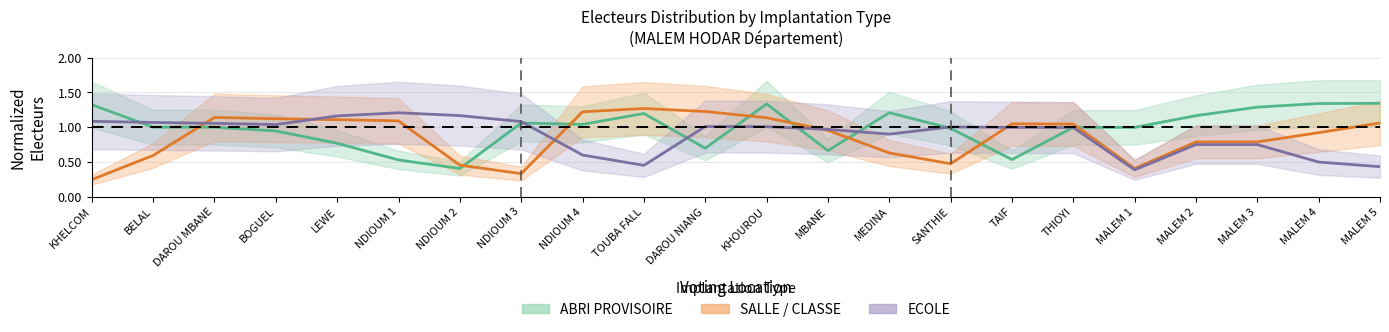

What are all the series names shown in the legend?

ABRI PROVISOIRE, SALLE / CLASSE, ECOLE